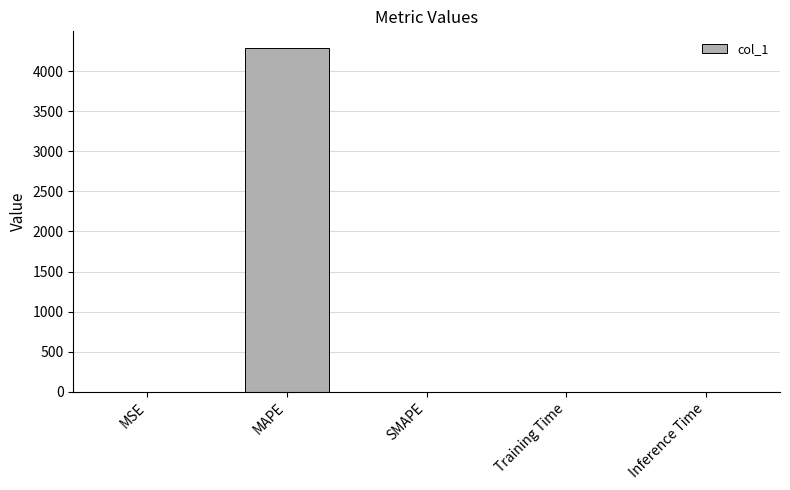

Is it true that the value at MSE is 0.0?

True